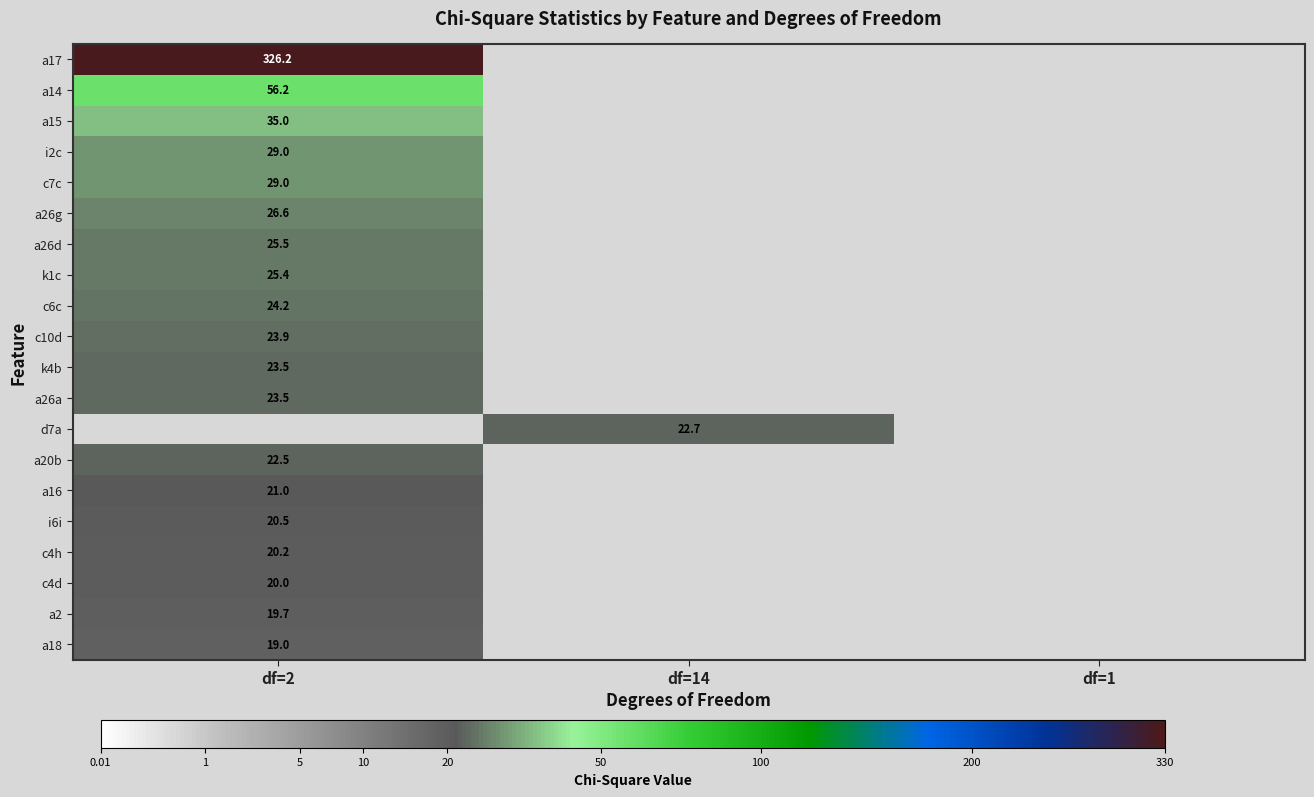

True or false: i2c has a value of 29.0 at df=2.

True